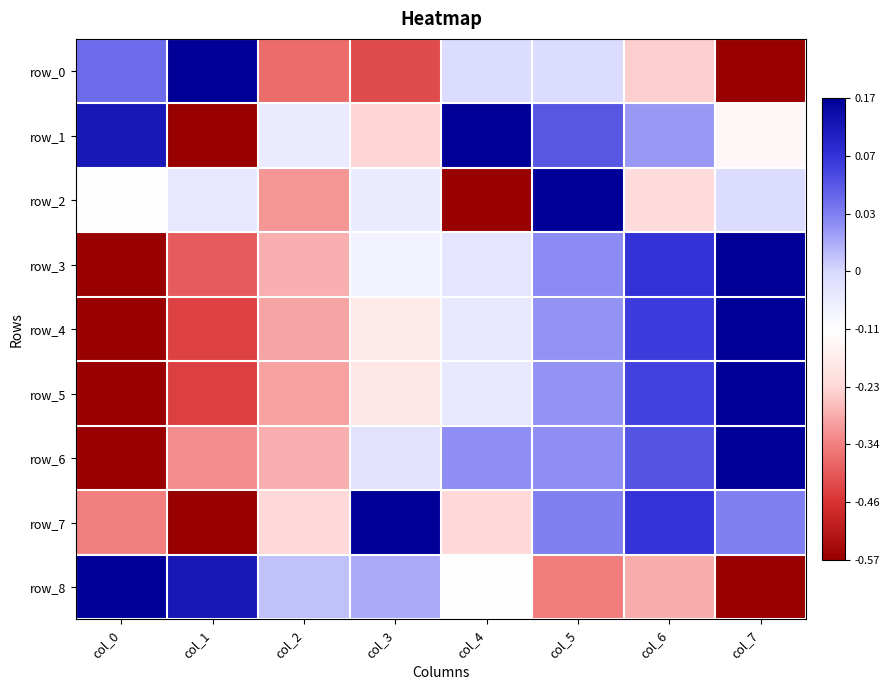

Which series has the largest total across all categories?

row_1